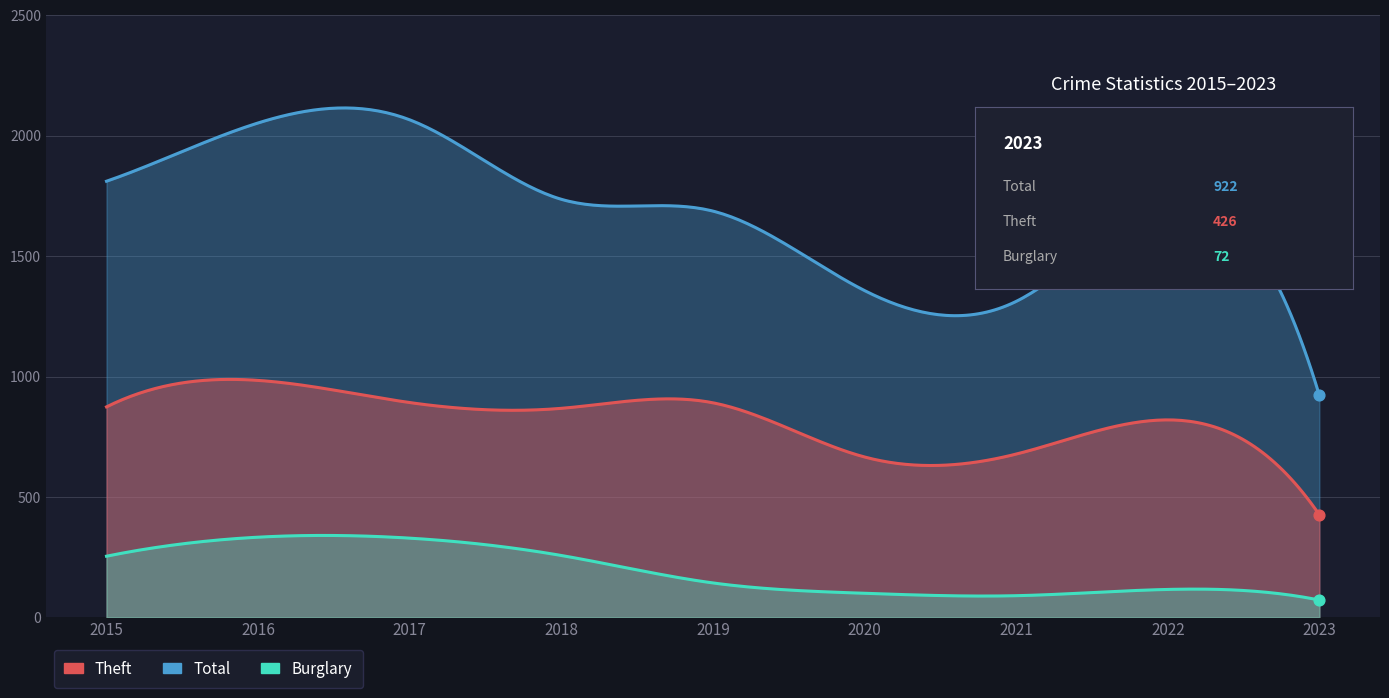

Which series reaches the minimum Y coordinate?

Burglary